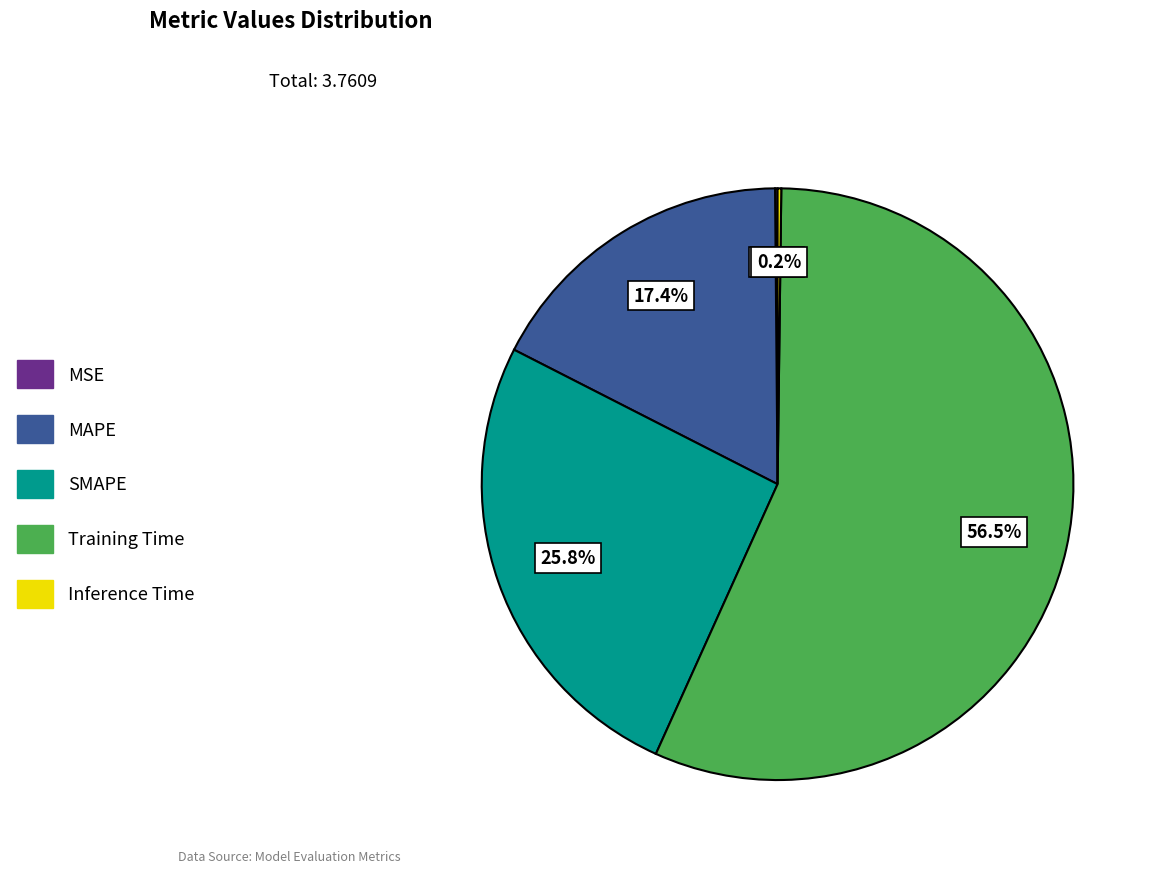

Which category has the biggest portion of the pie?

Training Time